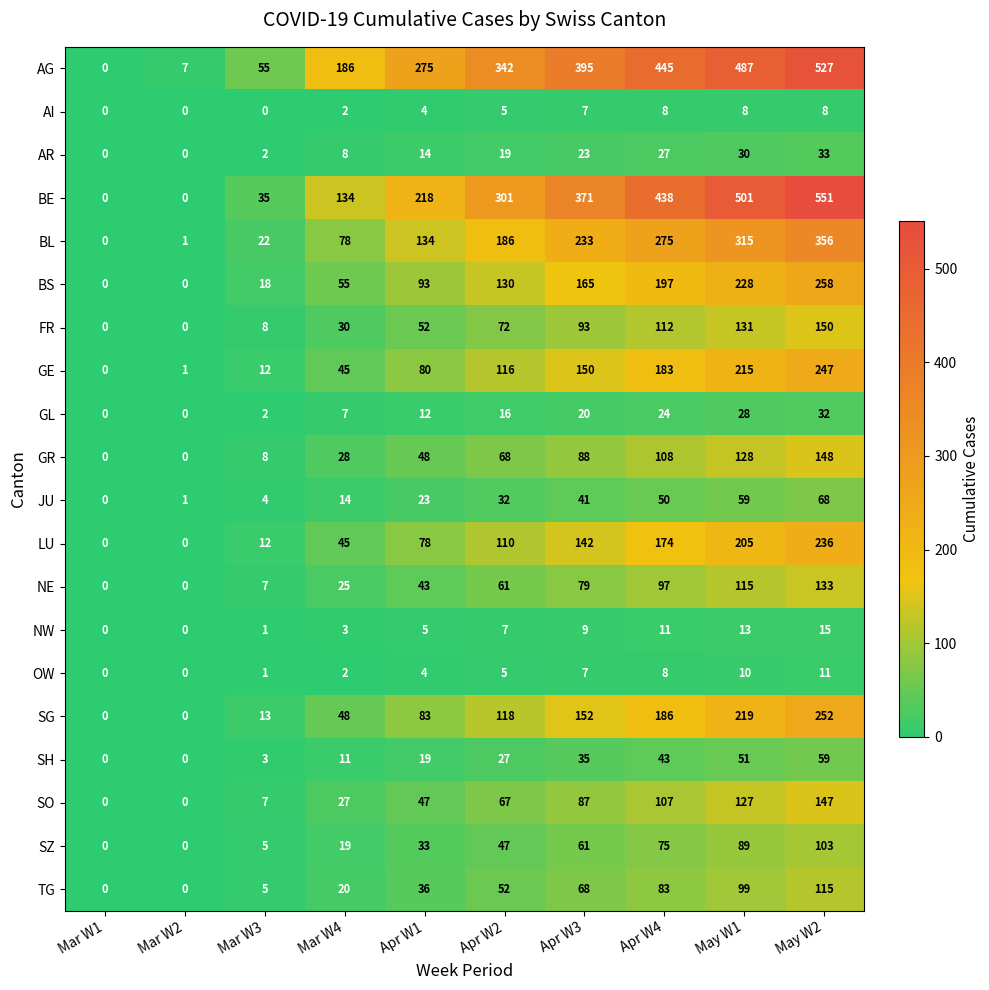

What is the difference between the maximum and minimum values in the GR series?

148